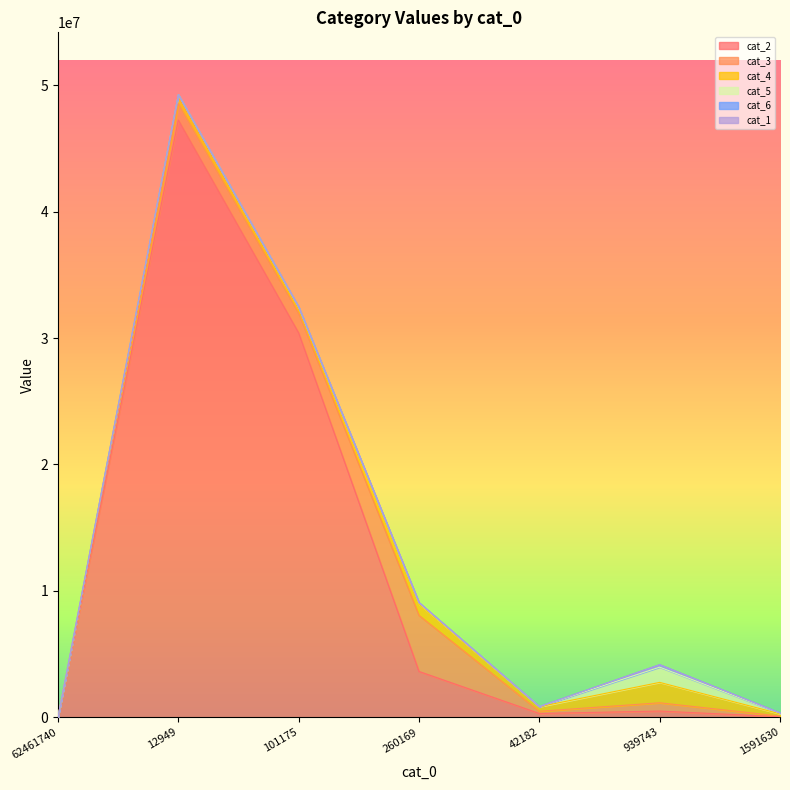

How many series are shown in this chart?

6